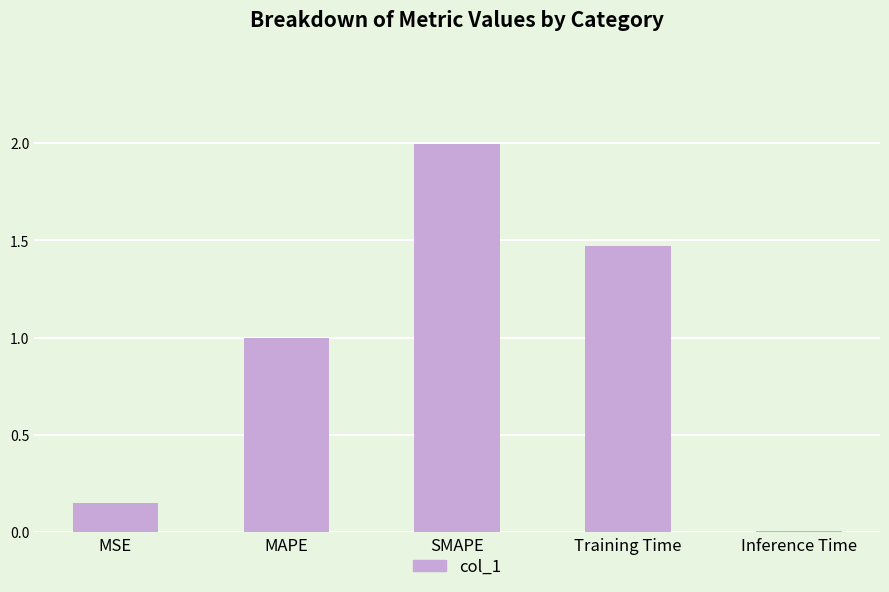

How many bars are there in total?

5